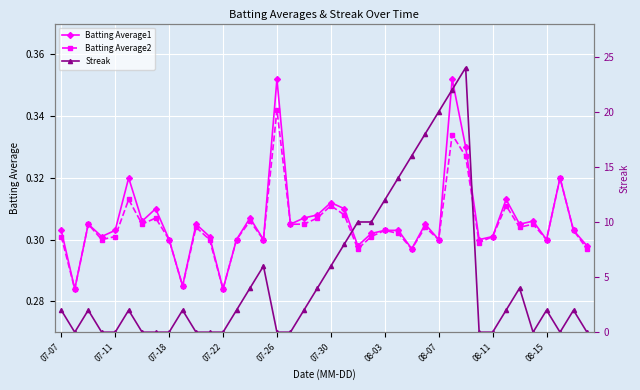

How many intersections are there between Batting Average1 and Streak?

17